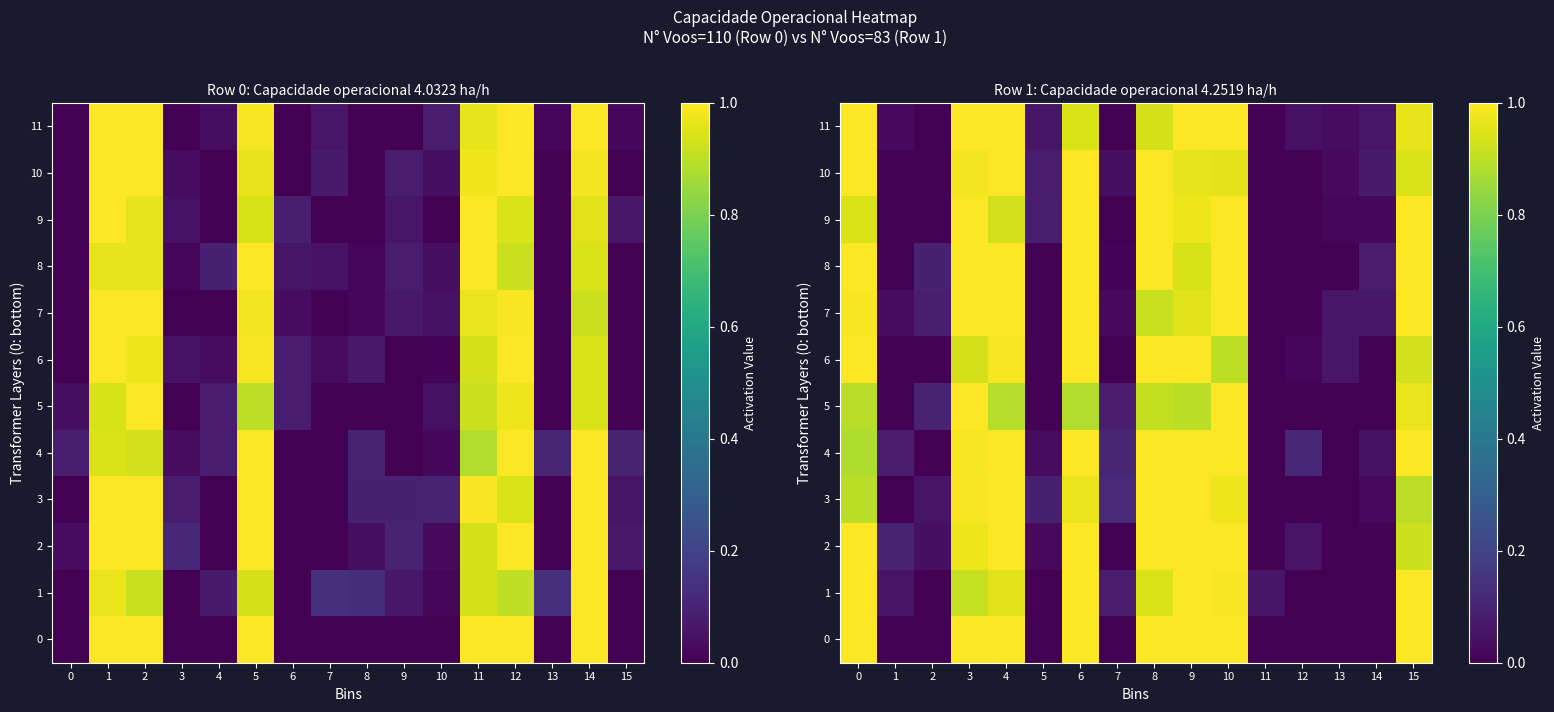

How many categories are shown in the chart?

16